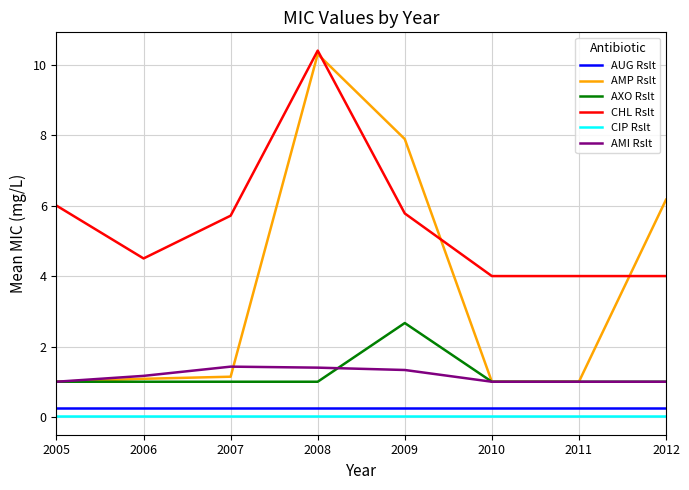

The value of AUG Rslt at 2006 is 0.2. True or false?

True